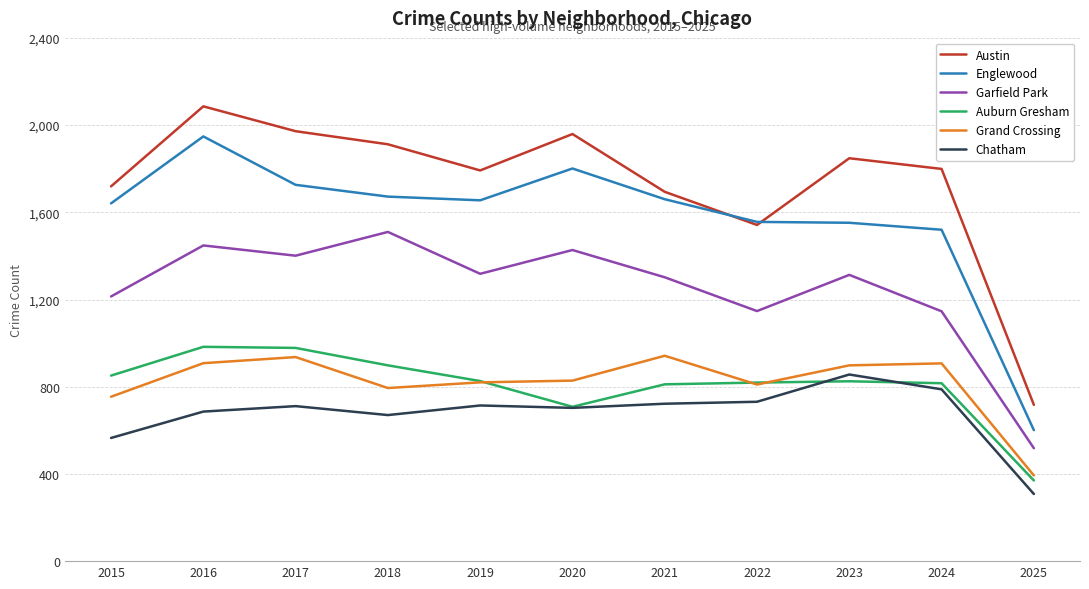

Is it true that Auburn Gresham equals 208 at 2023?

False